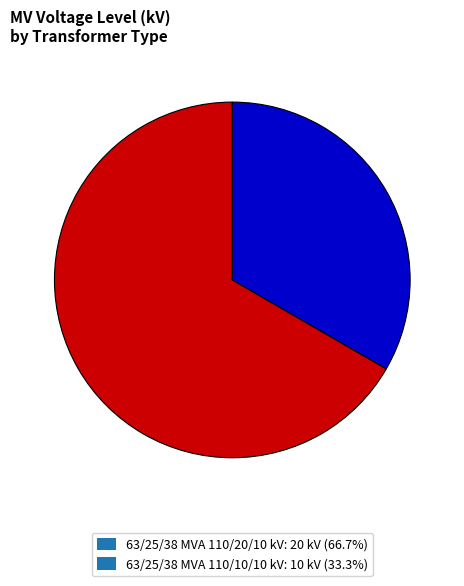

Do 63/25/38 MVA 110/10/10 kV and 63/25/38 MVA 110/20/10 kV together represent more than half of the pie?

Yes